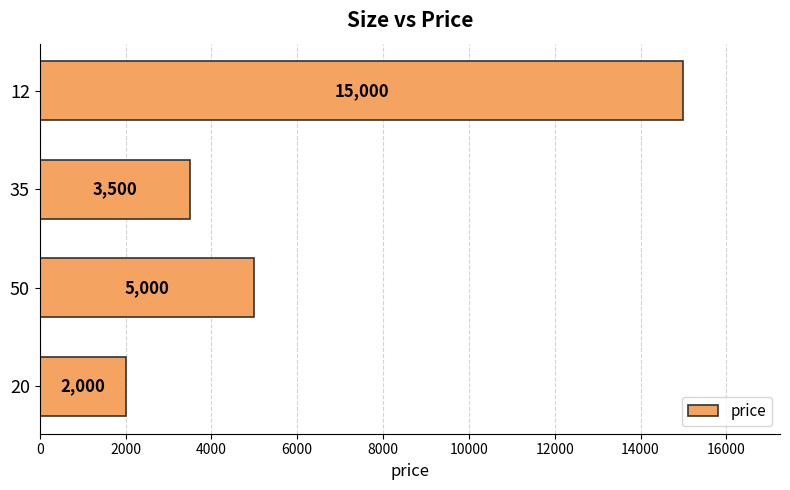

The chart shows a value of 2000 at 20. True or false?

True